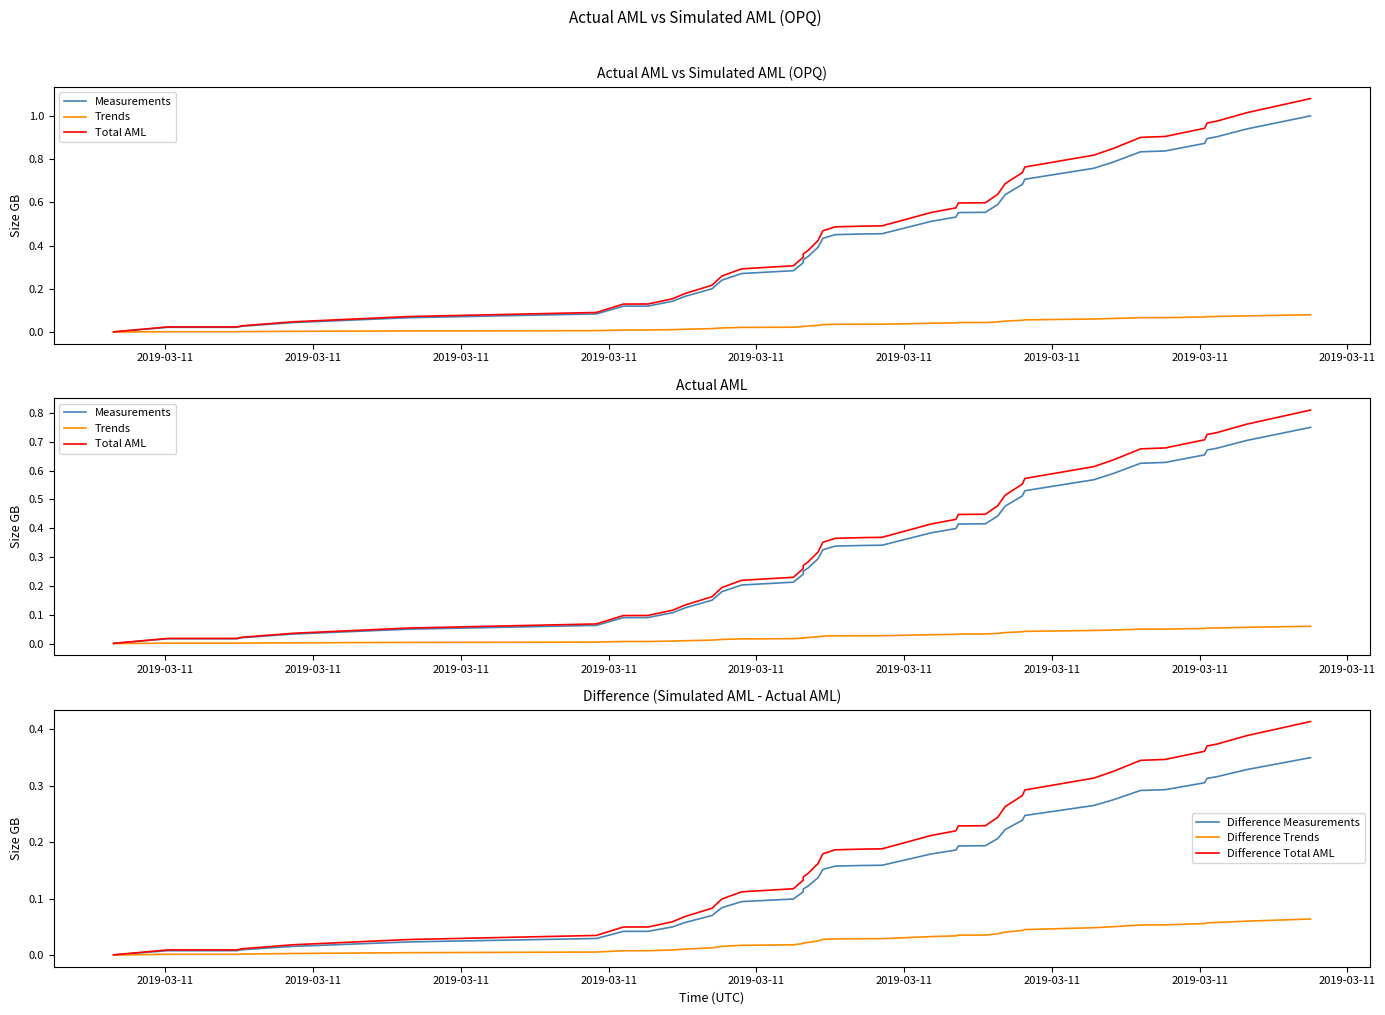

Rank the series by their maximum value, from lowest to highest.

Trends, Difference Trends, Difference Measurements, Difference Total AML, Measurements, Total AML